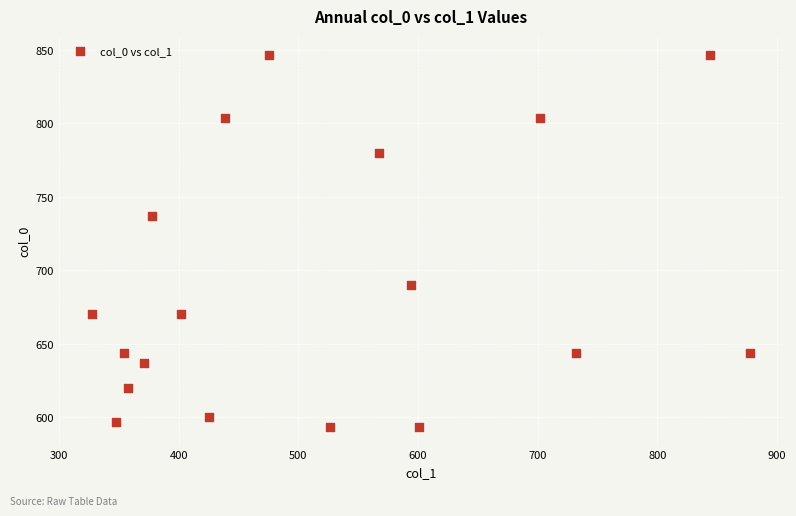

What Y value in the scatter plot is closest to 720?

736.7